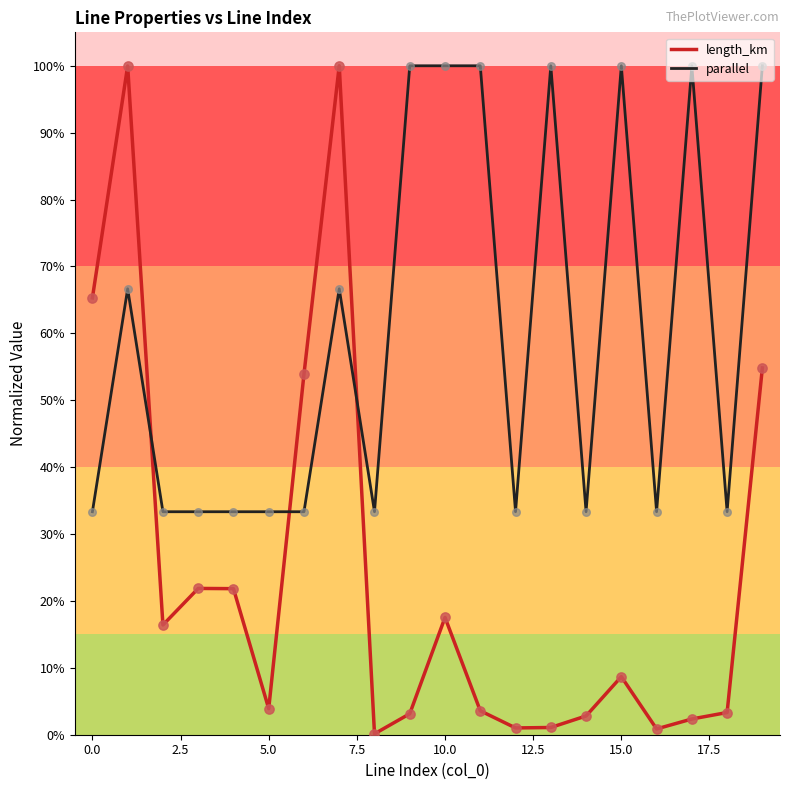

What are all the series names shown in the legend?

length_km, parallel